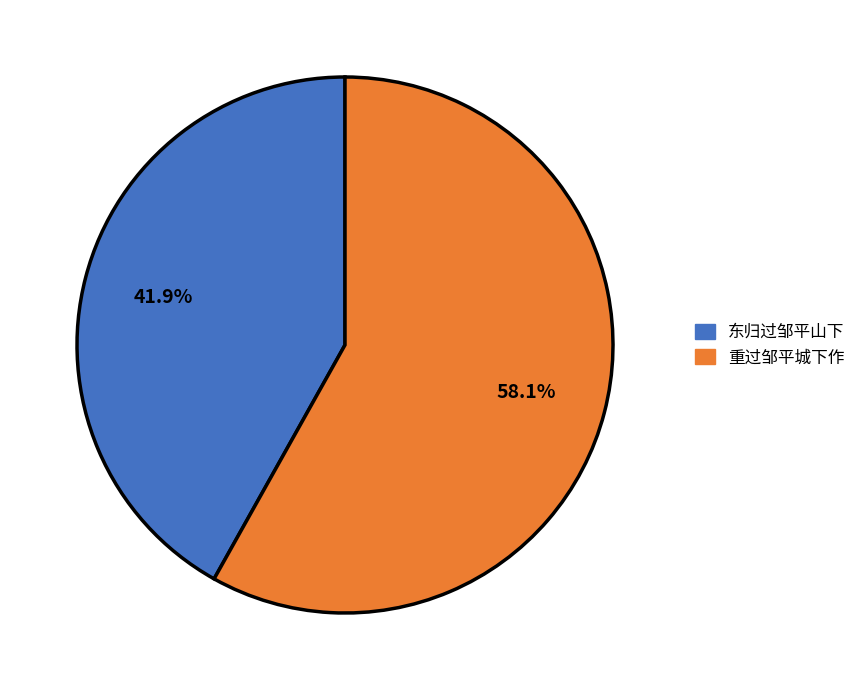

Which category has the smallest portion of the pie?

东归过邹平山下